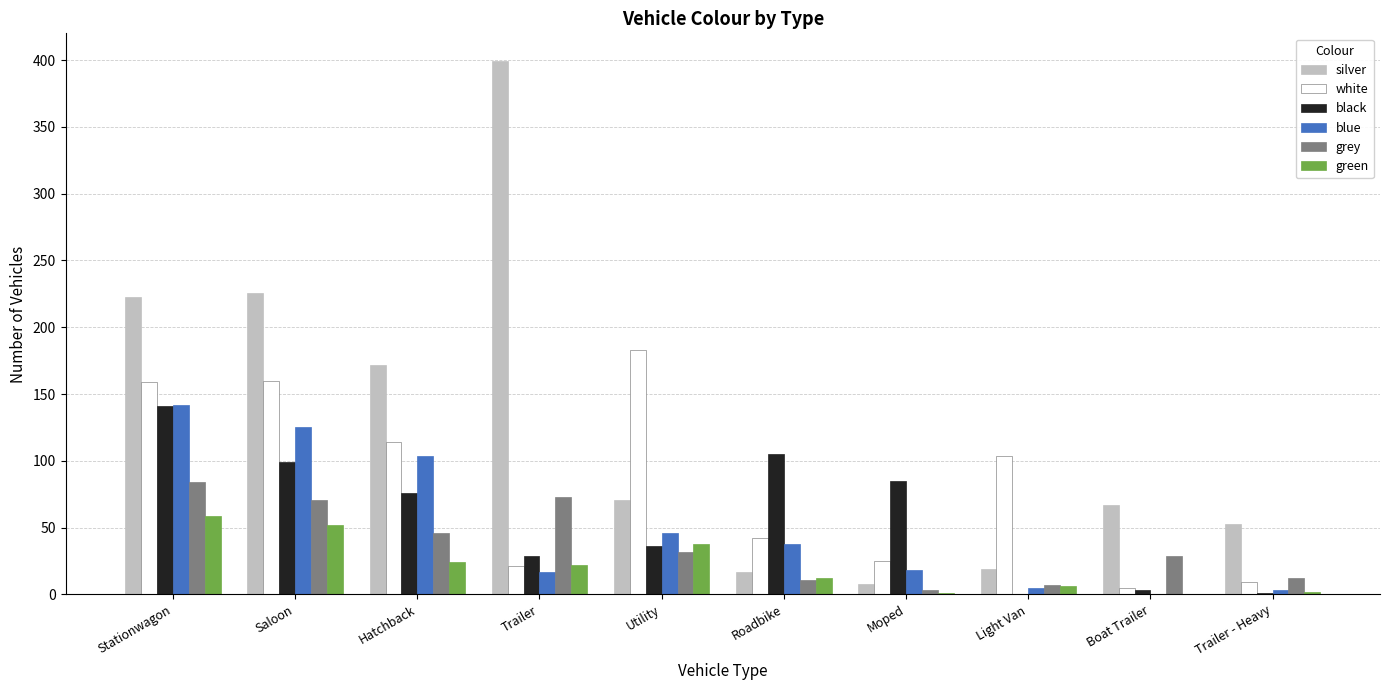

At which category is the sum across all series the highest?

Stationwagon